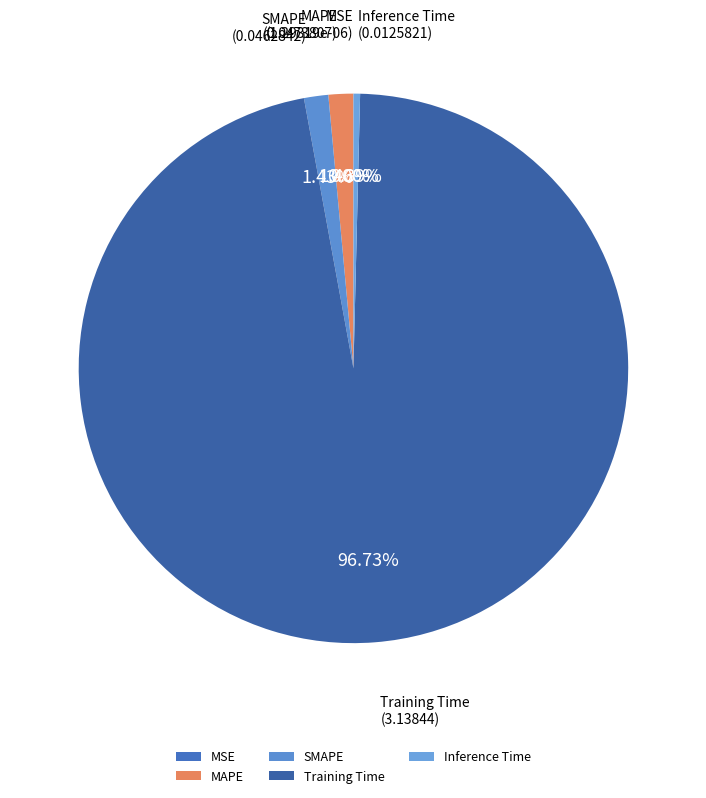

Do Inference Time and SMAPE together represent more than half of the pie?

No